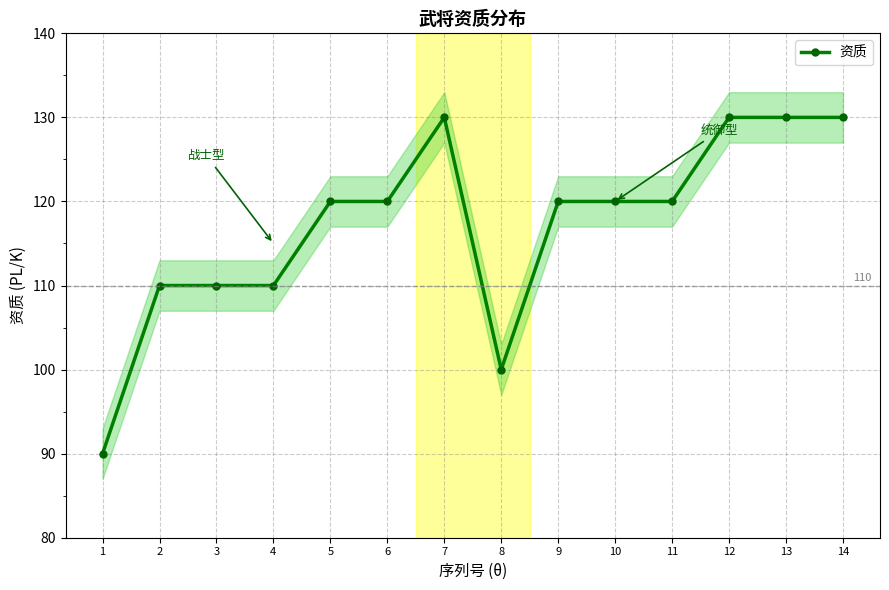

Where is the first local minimum?

8